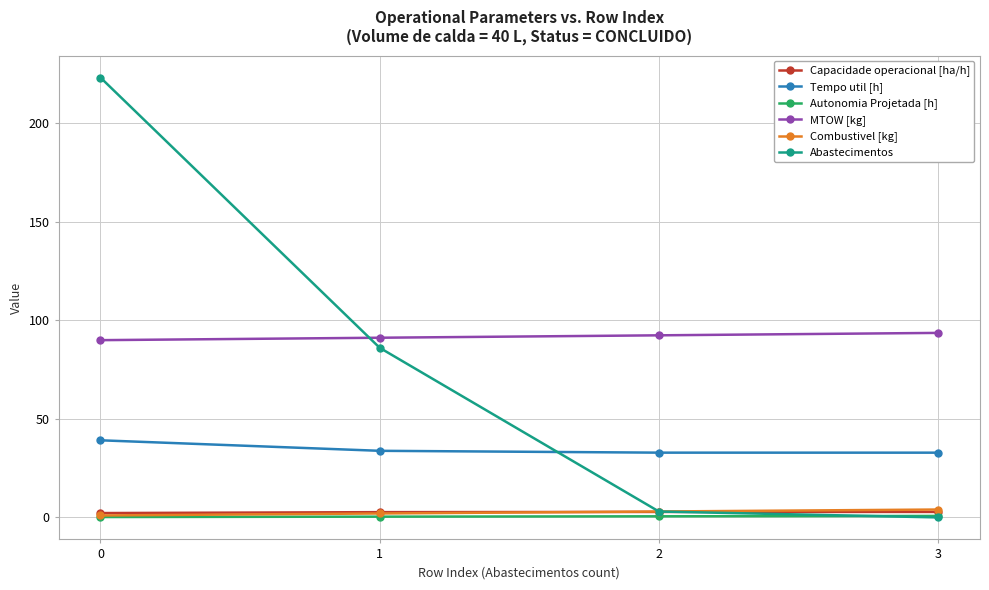

Does the chart have visible grid lines?

Yes